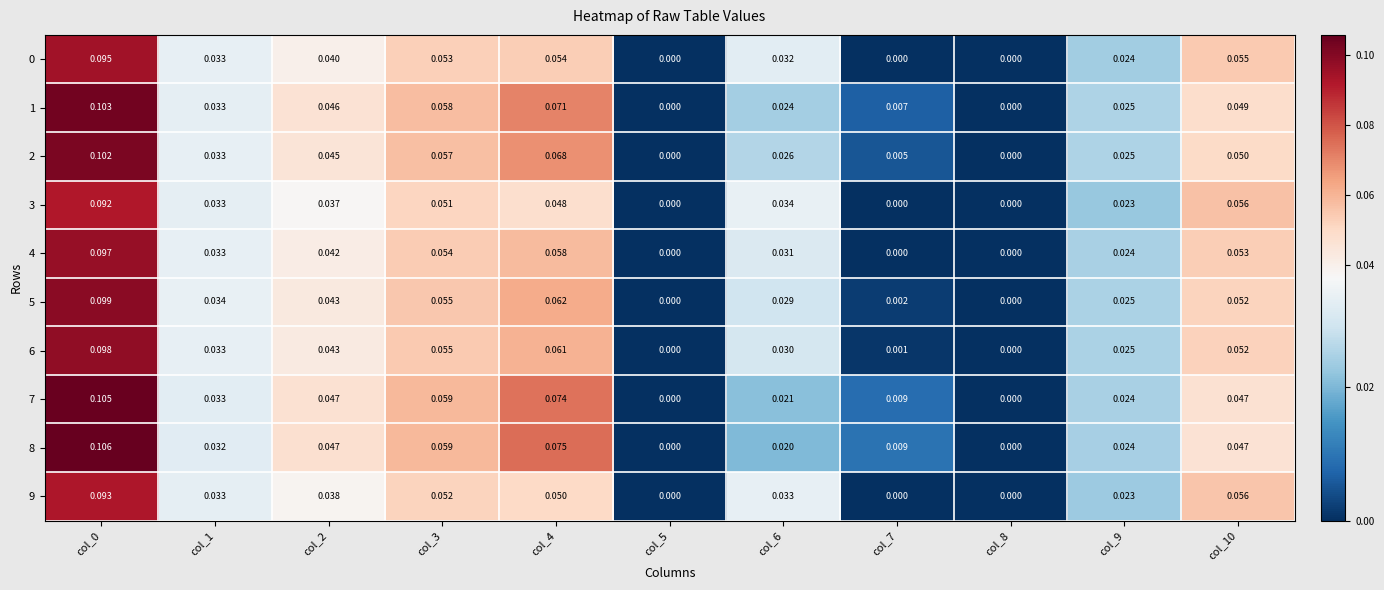

Is the value of 2 at col_4 greater than the value of 5 at col_2?

Yes